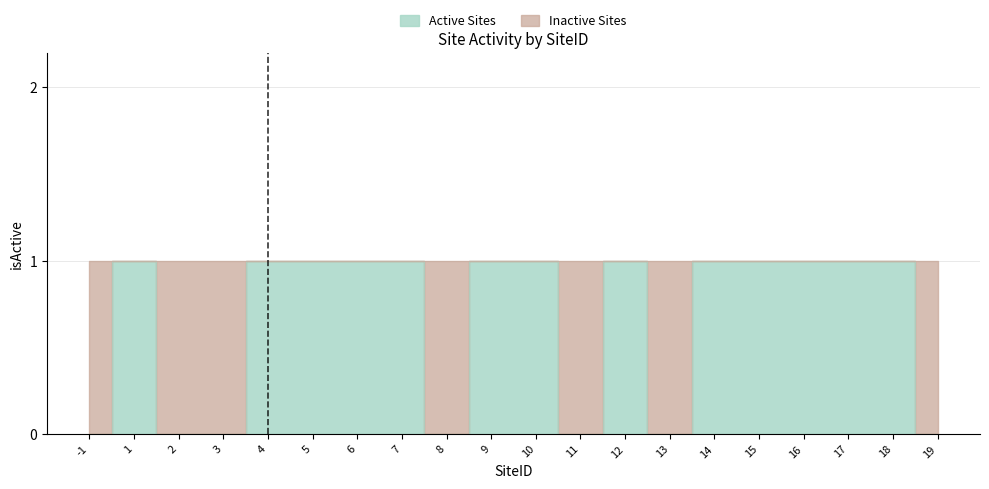

What is the approximate value at 5?

1